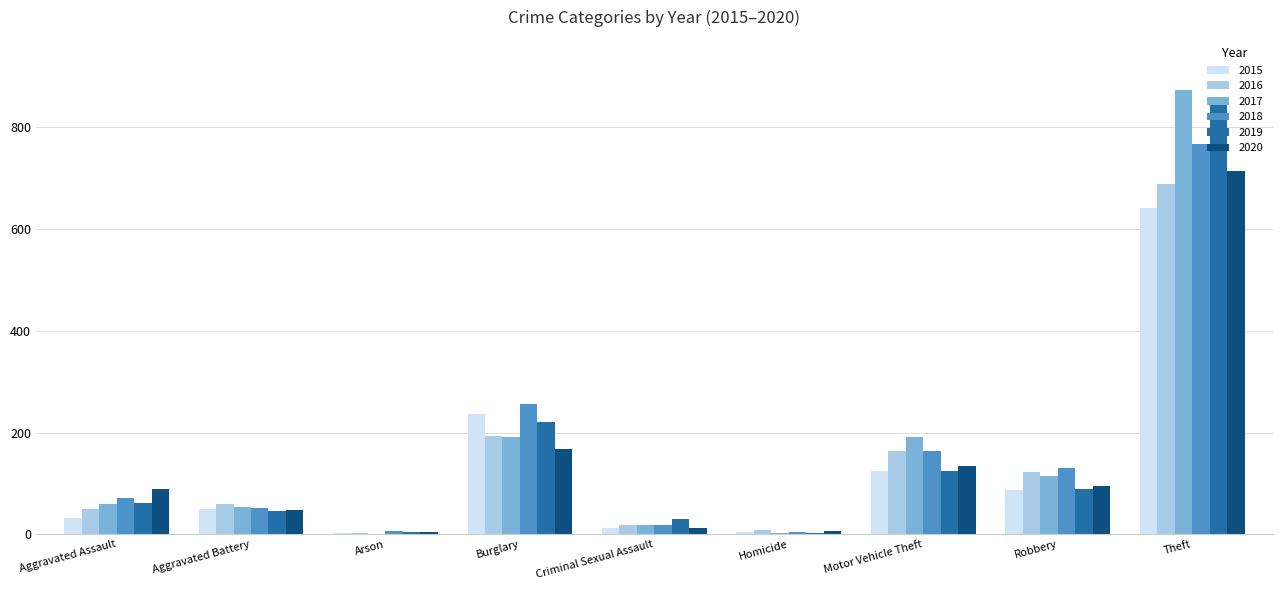

What is the highest value of the 2016 series?

689